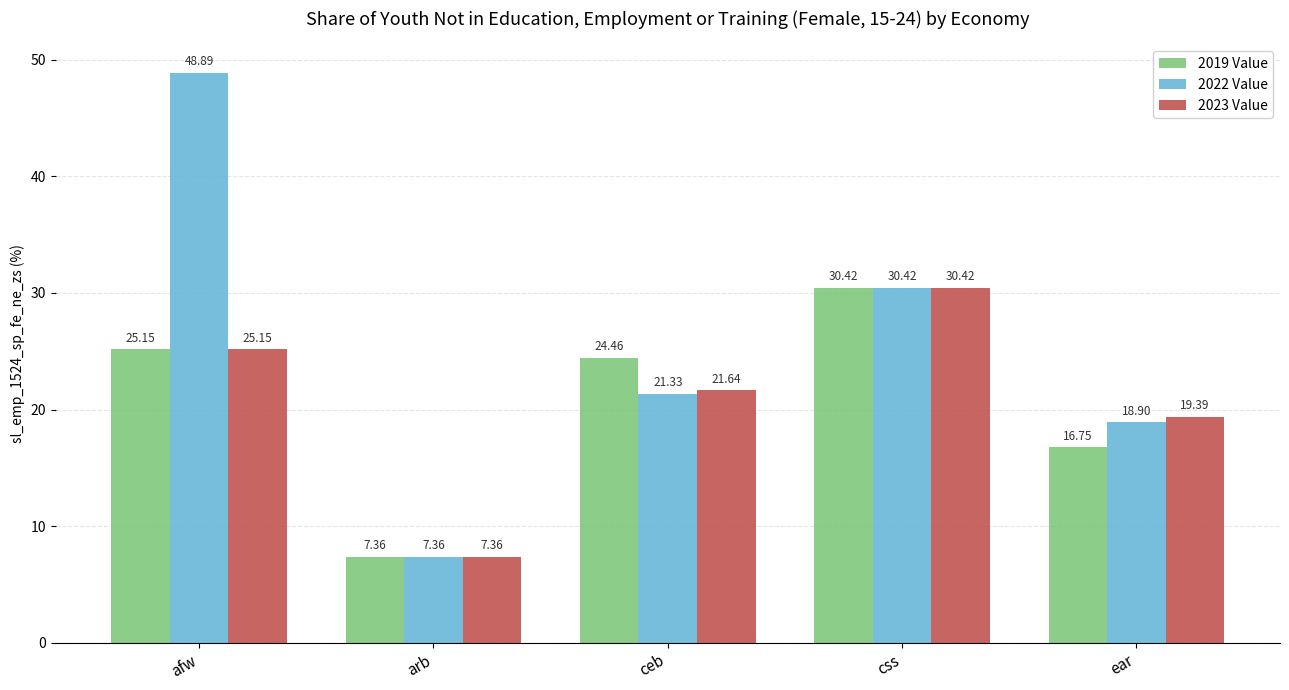

At which label is 2022 Value closest to 28?

css